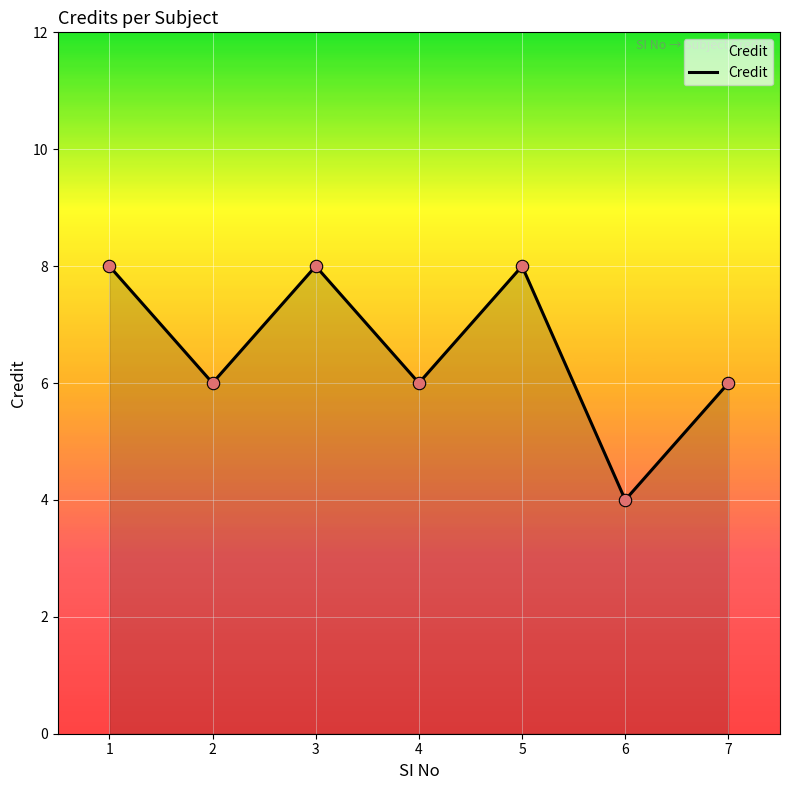

Which has a higher value, 6 or 4?

4